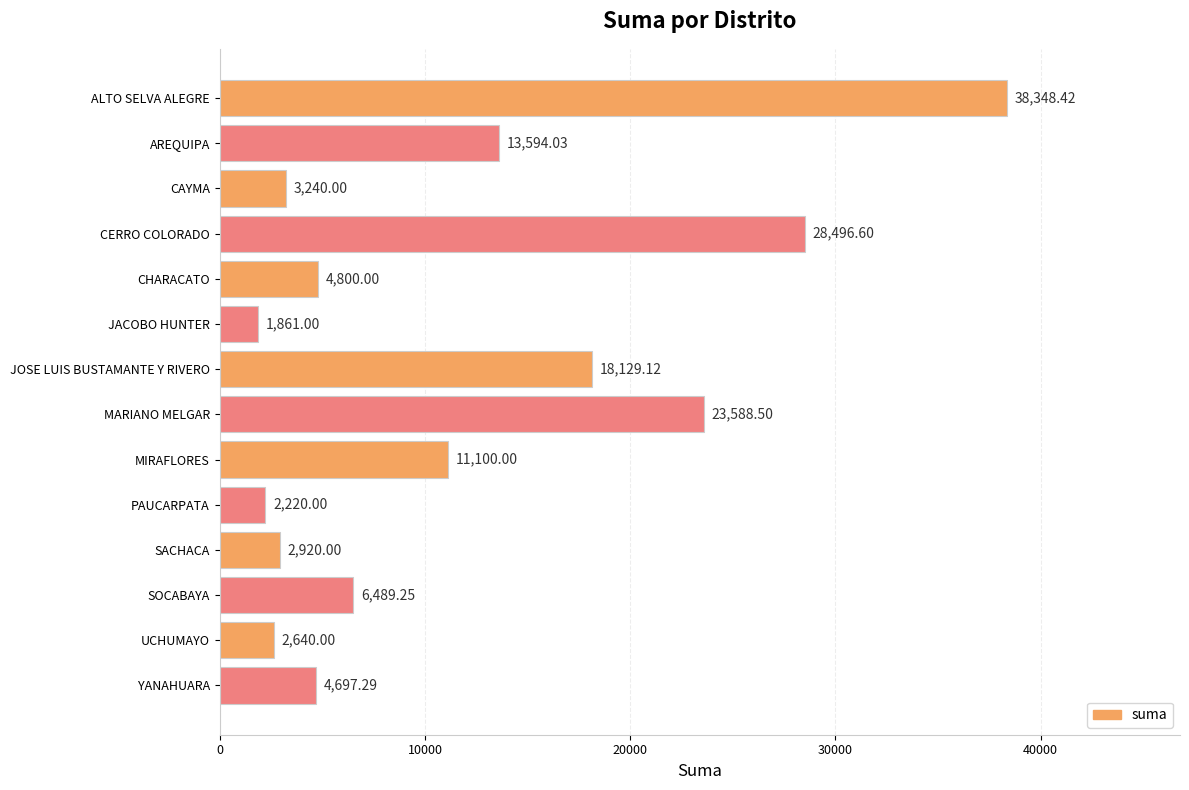

What is the label of the 4th bar from the bottom?

SACHACA